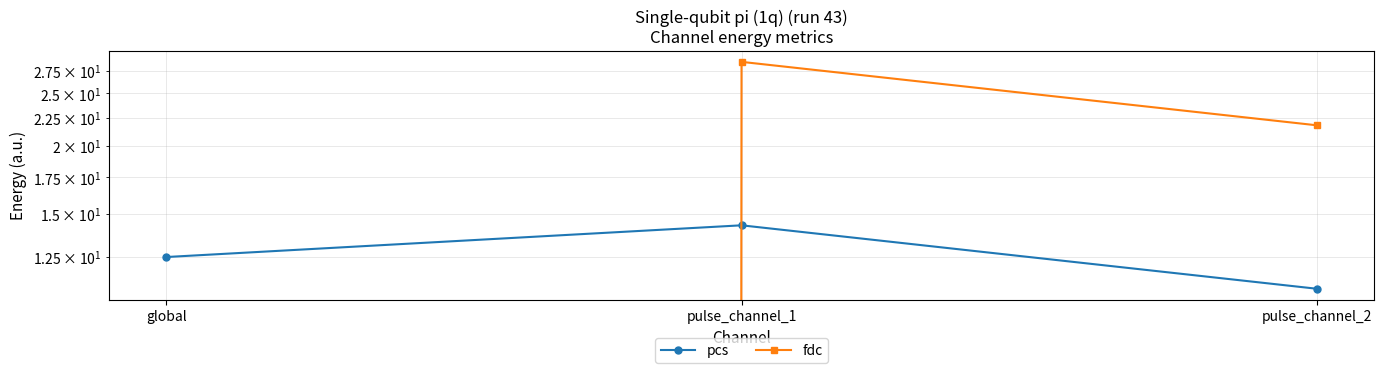

What is the total value across all series at global?

12.5